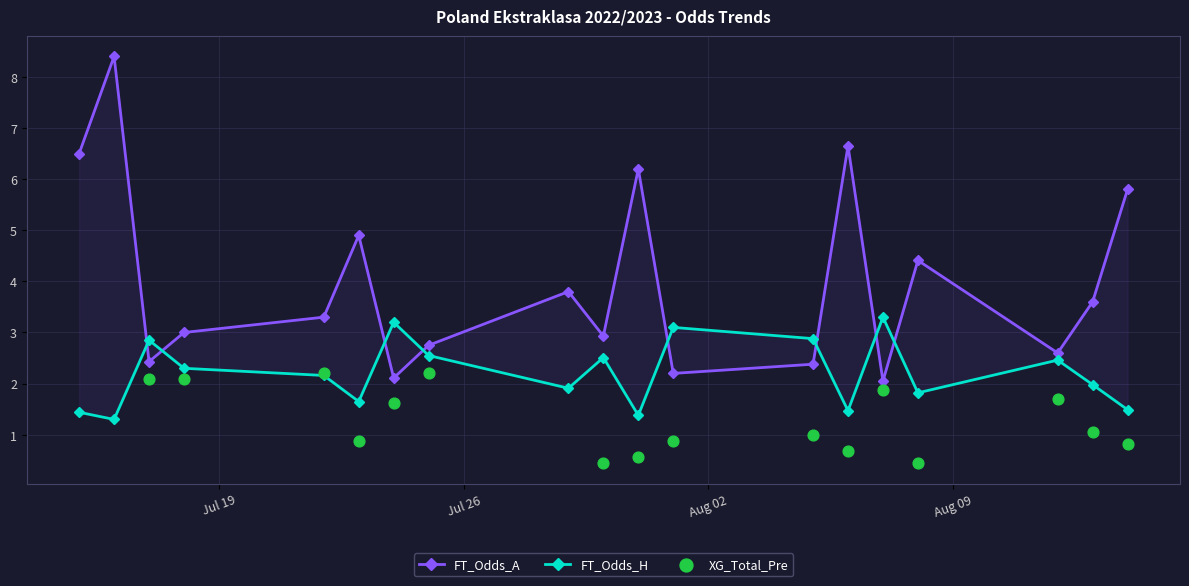

Which series has the widest spread of Y values?

FT_Odds_A